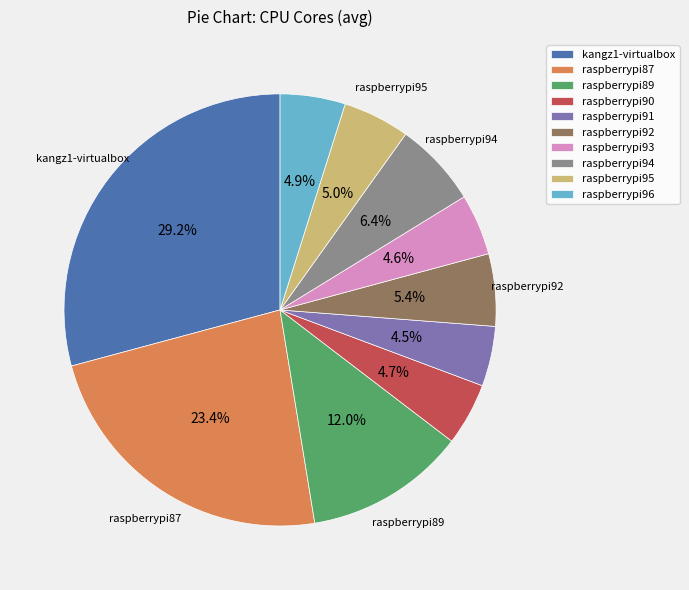

Is raspberrypi95 the majority of the pie?

No